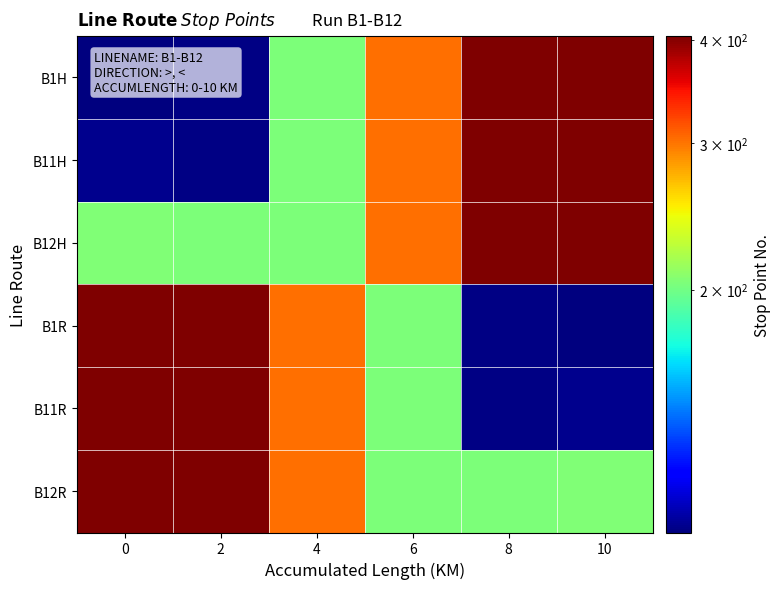

At how many categories does at least one series exceed 362?

4